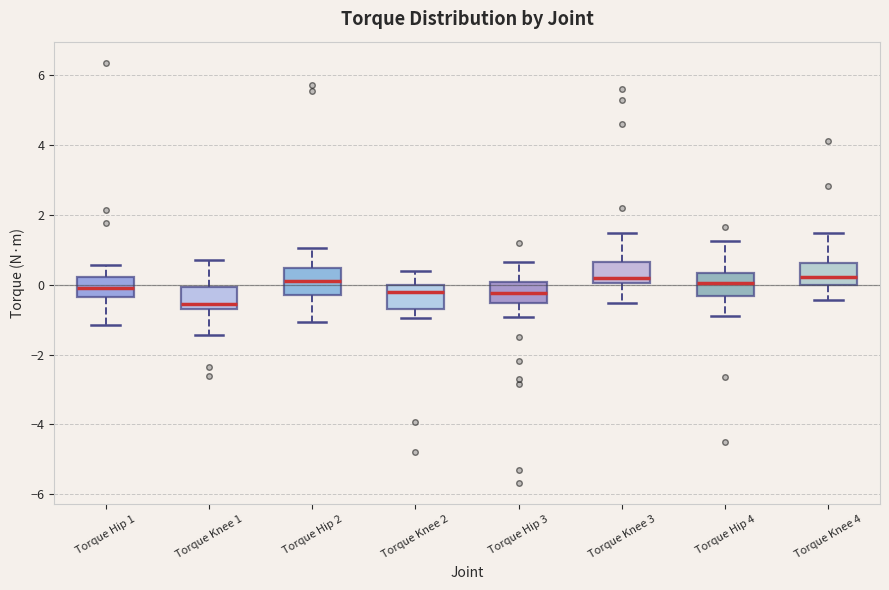

Reading left to right, transcribe this box plot: for each box, give where its median line is, the range the box spans, and where its two whiskers end, as read against the y-axis. The values are not printed on the chart, so give them approximately, as read against the axis.

Torque Hip 1: median 0.0, box -0.4 to 0.2, whiskers -1.2 to 0.6
Torque Knee 1: median -0.6 (just above the box's lower edge), box -0.6 to 0.0, whiskers -1.4 to 0.8
Torque Hip 2: median 0.2, box -0.2 to 0.4, whiskers -1.0 to 1.0
Torque Knee 2: median -0.2, box -0.6 to 0.0, whiskers -1.0 to 0.4
Torque Hip 3: median -0.2, box -0.6 to 0.0, whiskers -1.0 to 0.6
Torque Knee 3: median 0.2, box 0.0 to 0.6, whiskers -0.6 to 1.4
Torque Hip 4: median 0.0, box -0.4 to 0.4, whiskers -0.8 to 1.2
Torque Knee 4: median 0.2, box 0.0 to 0.6, whiskers -0.4 to 1.4